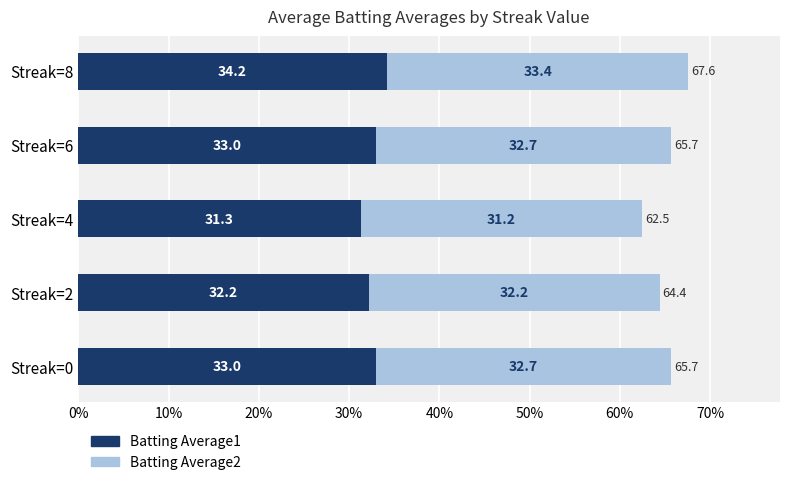

At which category is the sum across all series the highest?

Streak=8